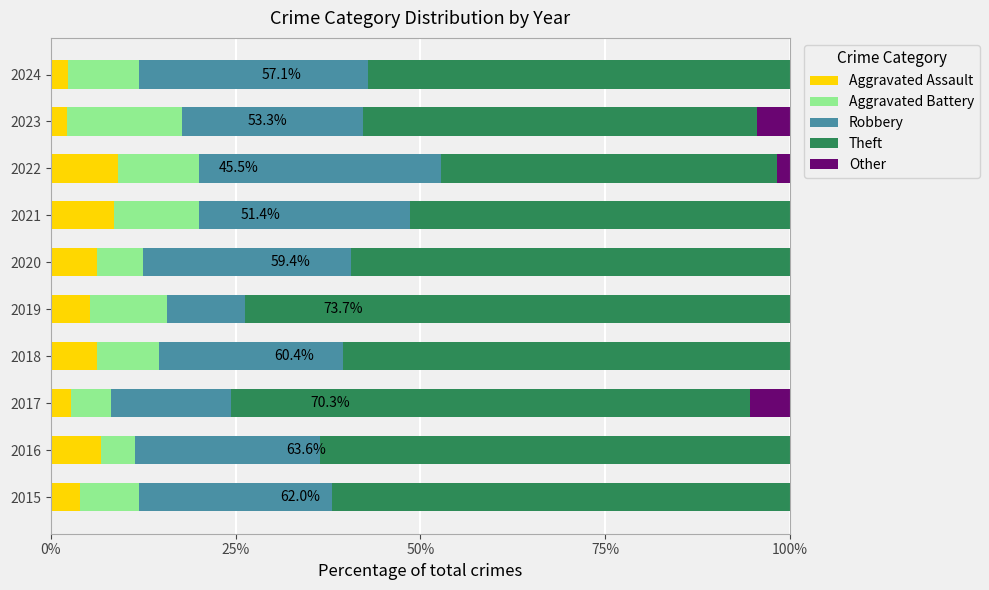

What is the total value across all series at 2015?

100.0